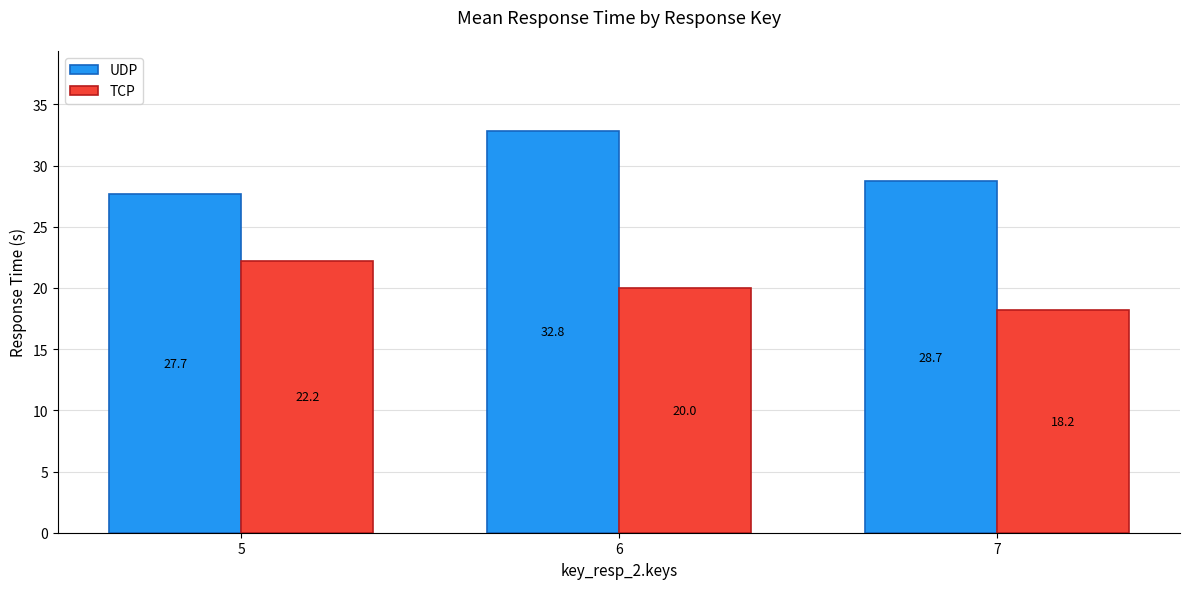

How many bars are there in total?

6